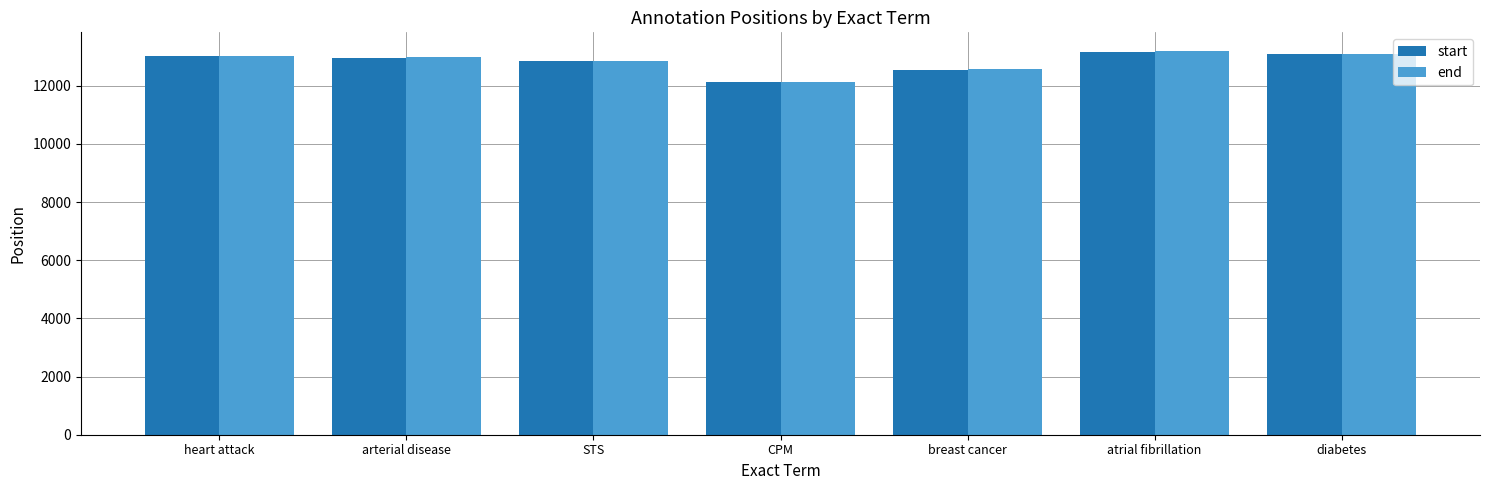

Which category has the lowest value across all series?

CPM